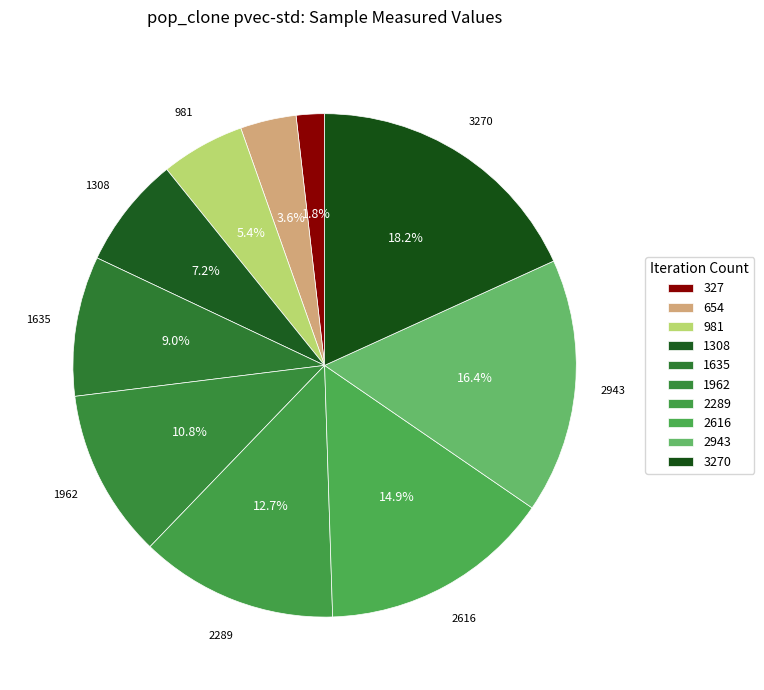

Combined, what portion of the pie is 2616 and 1308?

22.1%